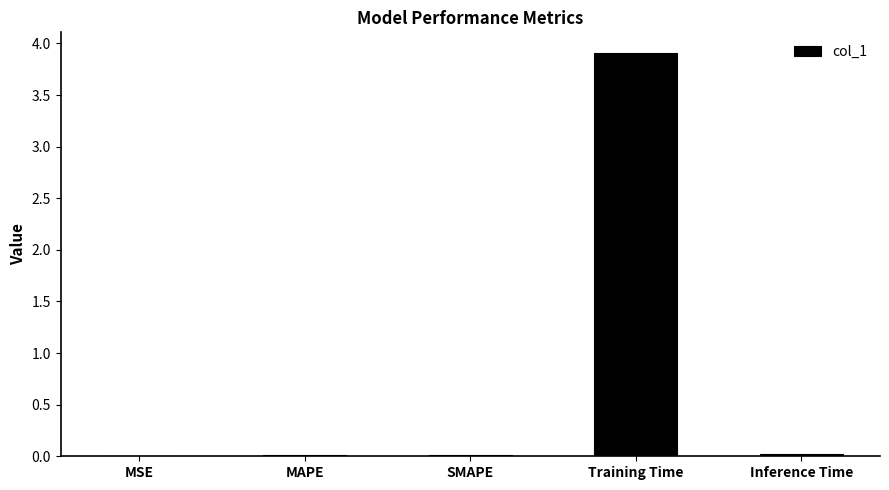

True or false: the data shows 0.0 at MSE.

True